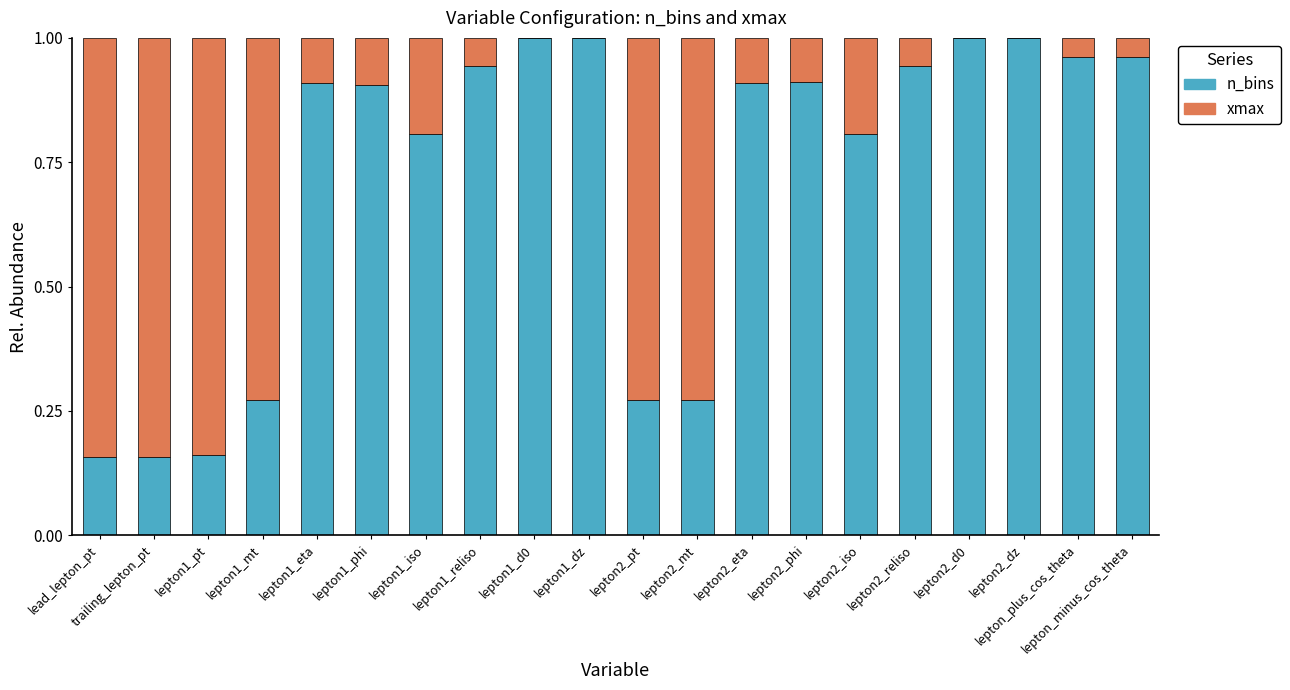

The n_bins series shows 0.5 at lepton2_iso. True or false?

False